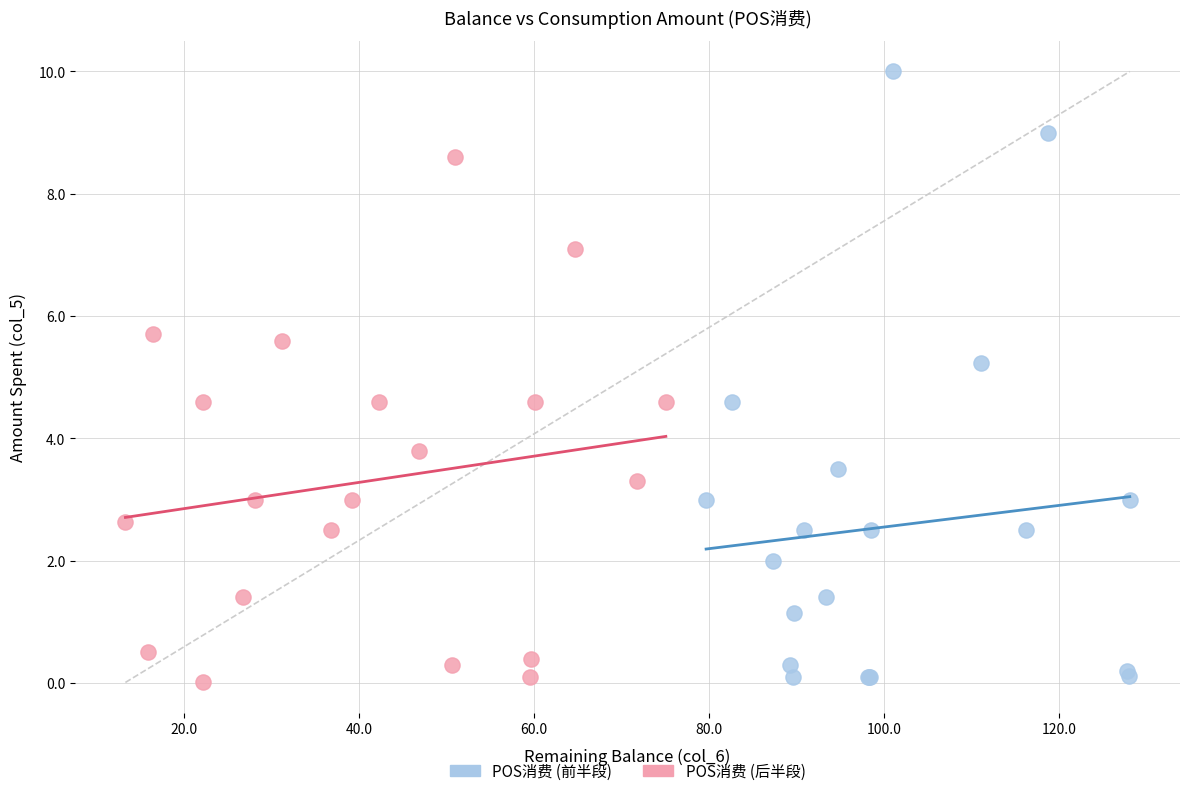

Which series reaches the maximum Y coordinate?

POS消费 (前半段)